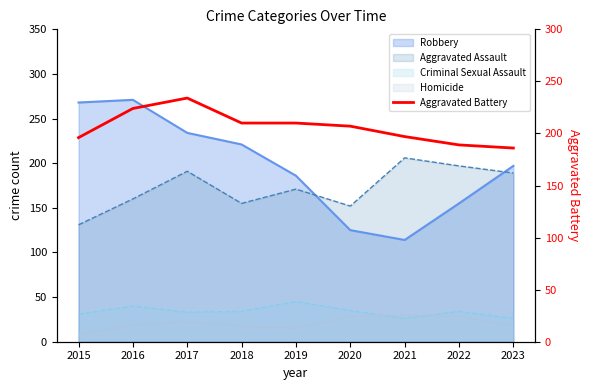

Reading right to left, extract all data points from this chart.

186	189	197	207	210	210	234	224	196